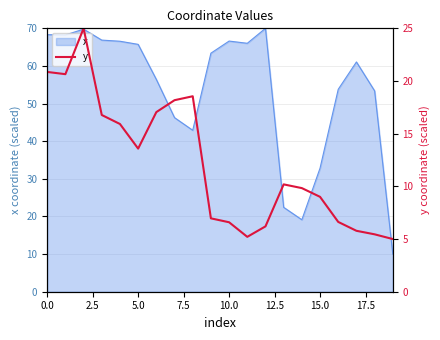

How many interior local peaks (higher than both neighbors) does the data have?

3